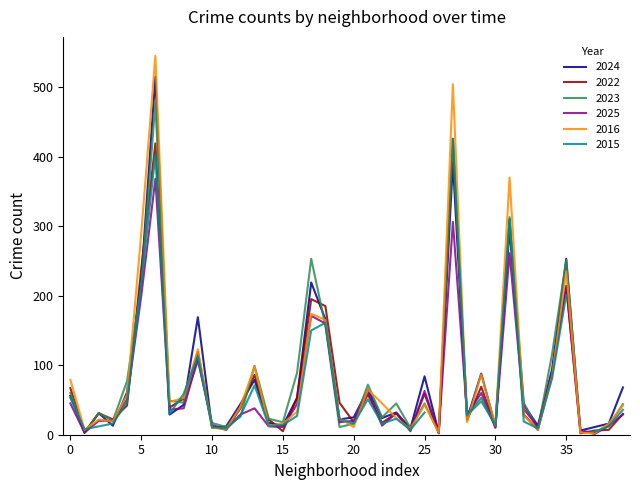

True or false: 2023 has more than 1 points higher than both neighbors.

True